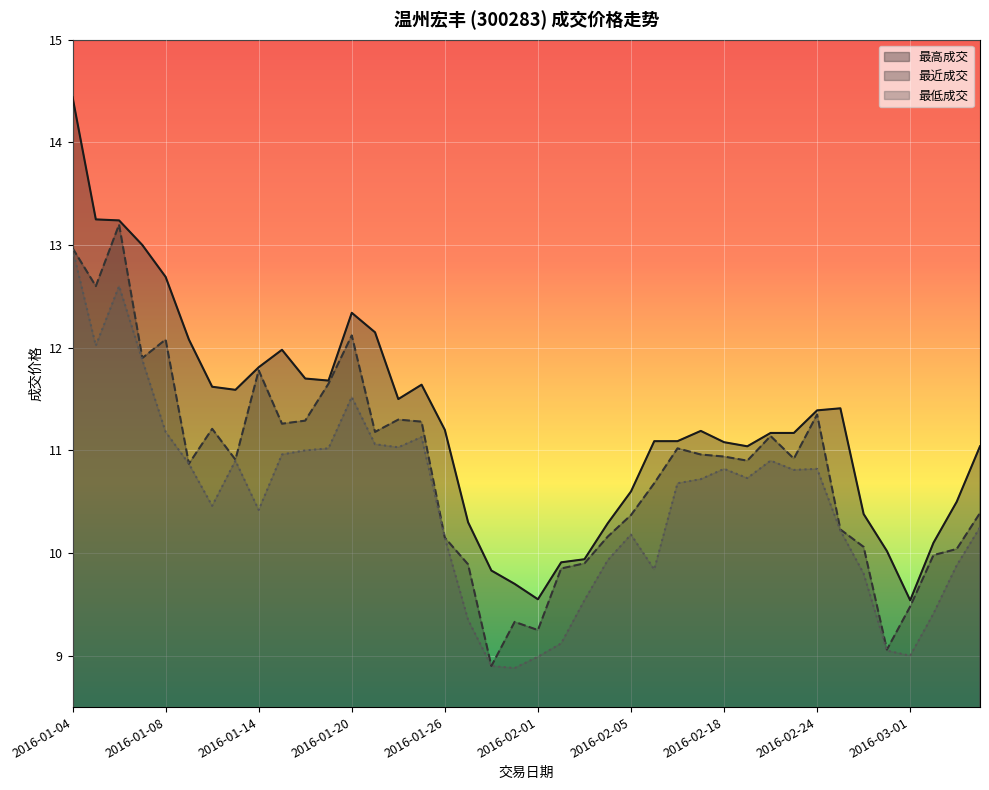

In 最近成交, how many points are lower than both neighbors (excluding endpoints)?

11